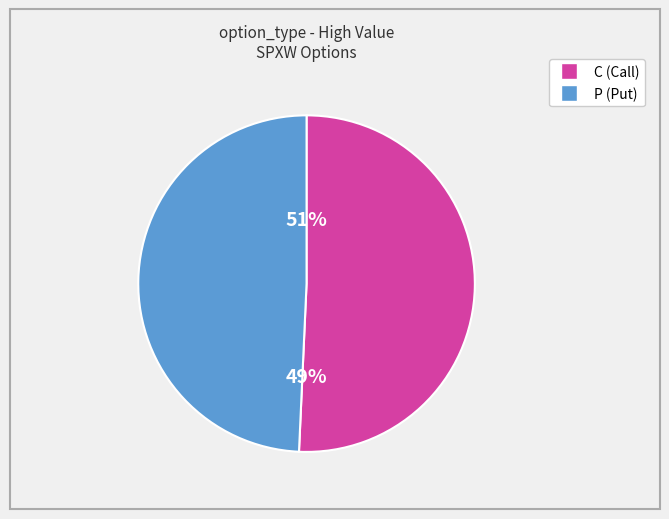

Is it true that 28 is 17% of the pie?

False